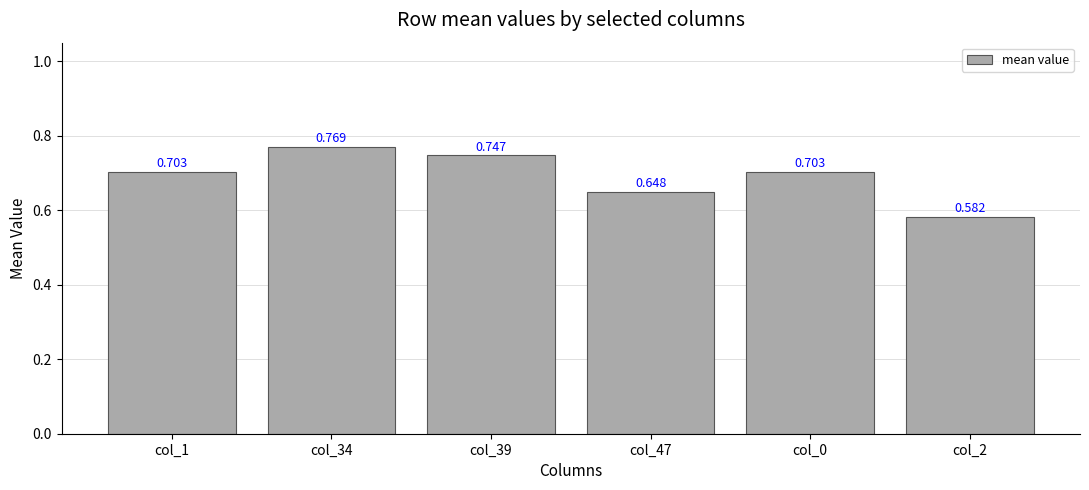

How many values are between 0 and 1?

6